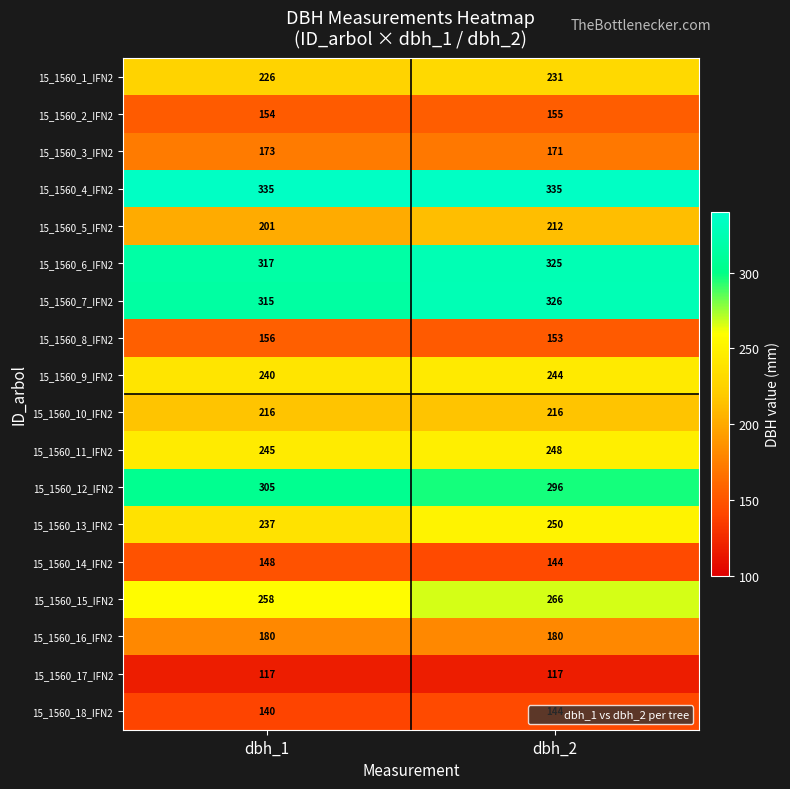

At which label is 15_1560_12_IFN2 closest to 300?

dbh_2